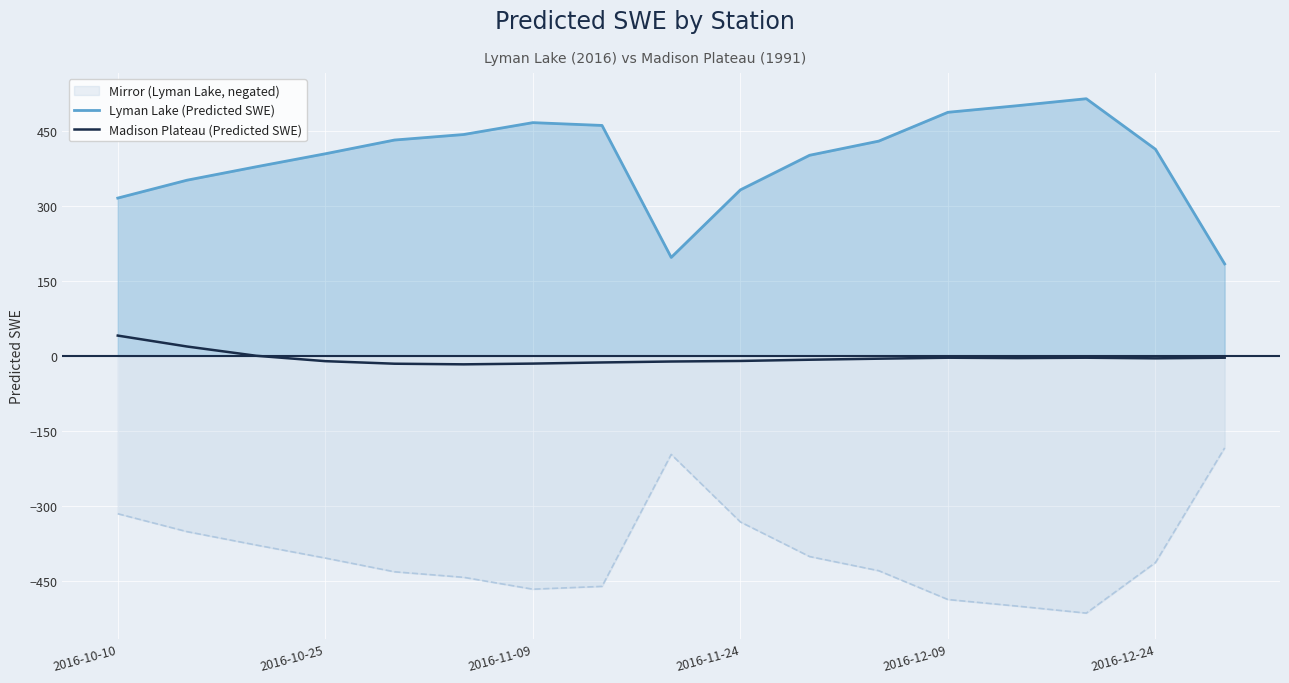

Rank the series by their average value, from lowest to highest.

Mirror (Lyman Lake, negated), Madison Plateau (Predicted SWE), Lyman Lake (Predicted SWE)